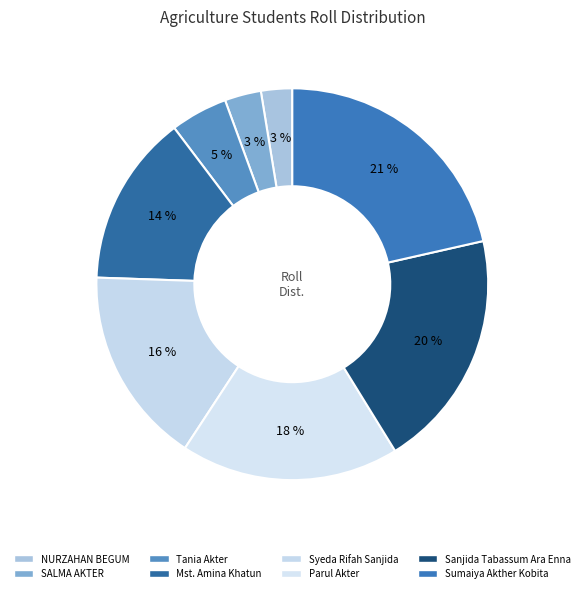

Approximately how many times larger is the value at Parul Akter compared to Mst. Amina Khatun?

1.3